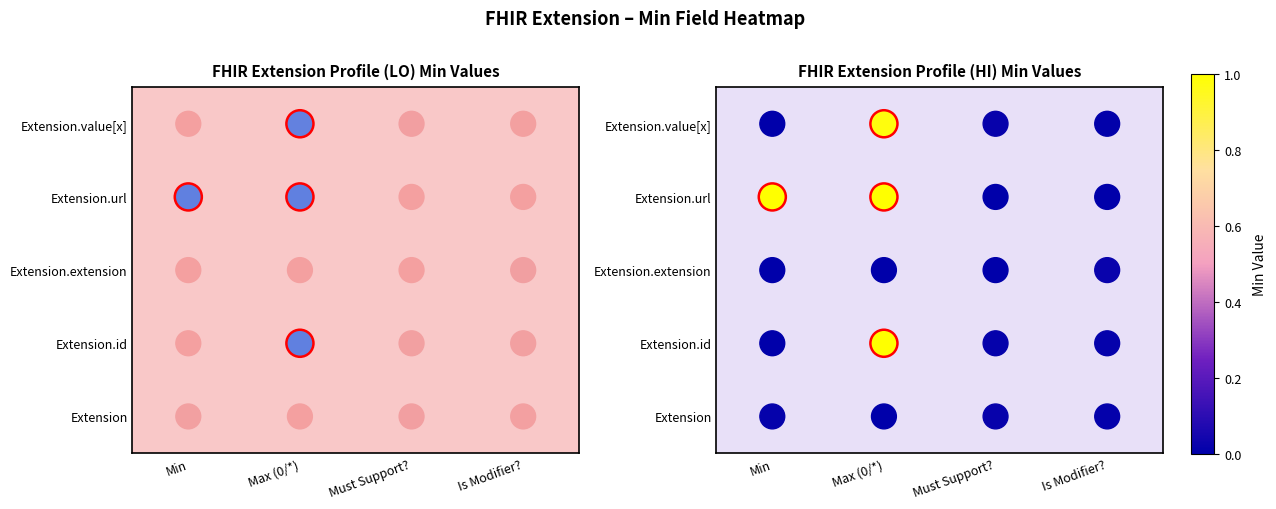

How many values are above zero?

16